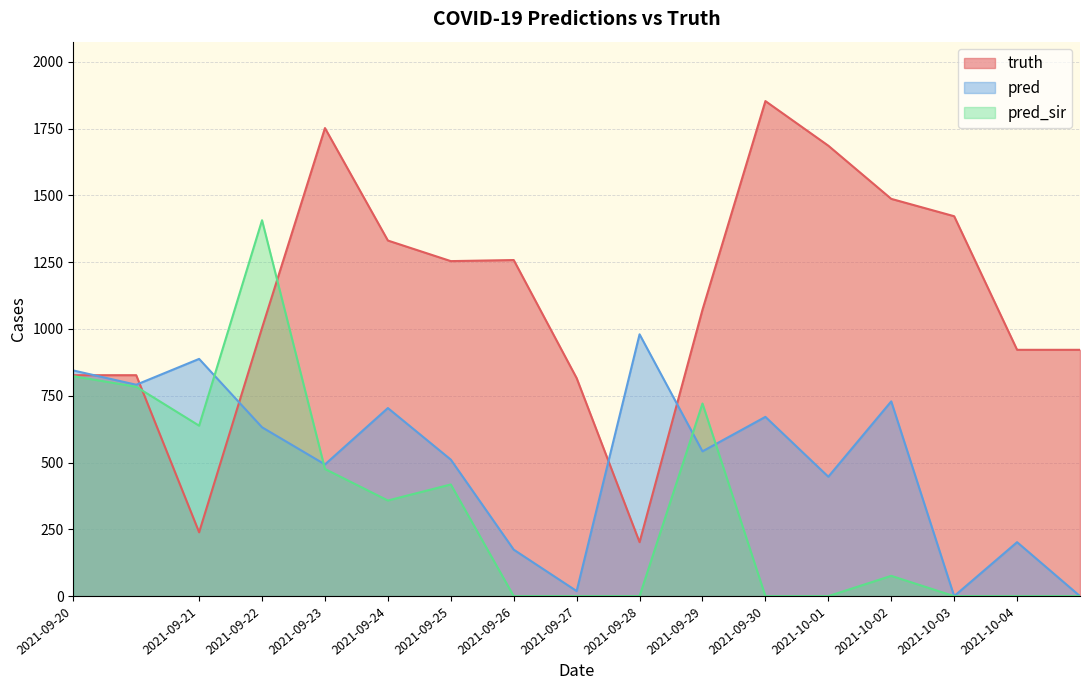

What is the total value across all series at 2021-09-25?

2183.0